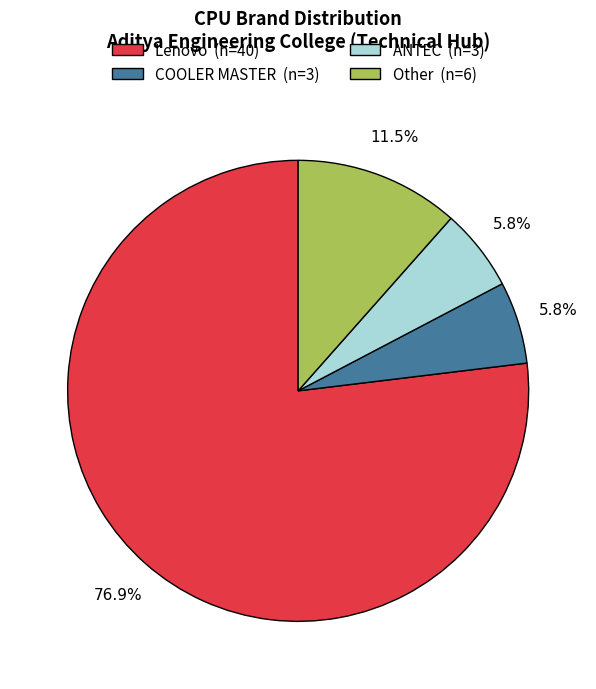

Between Lenovo (n=40) and Other (n=6), which is larger?

Lenovo (n=40)